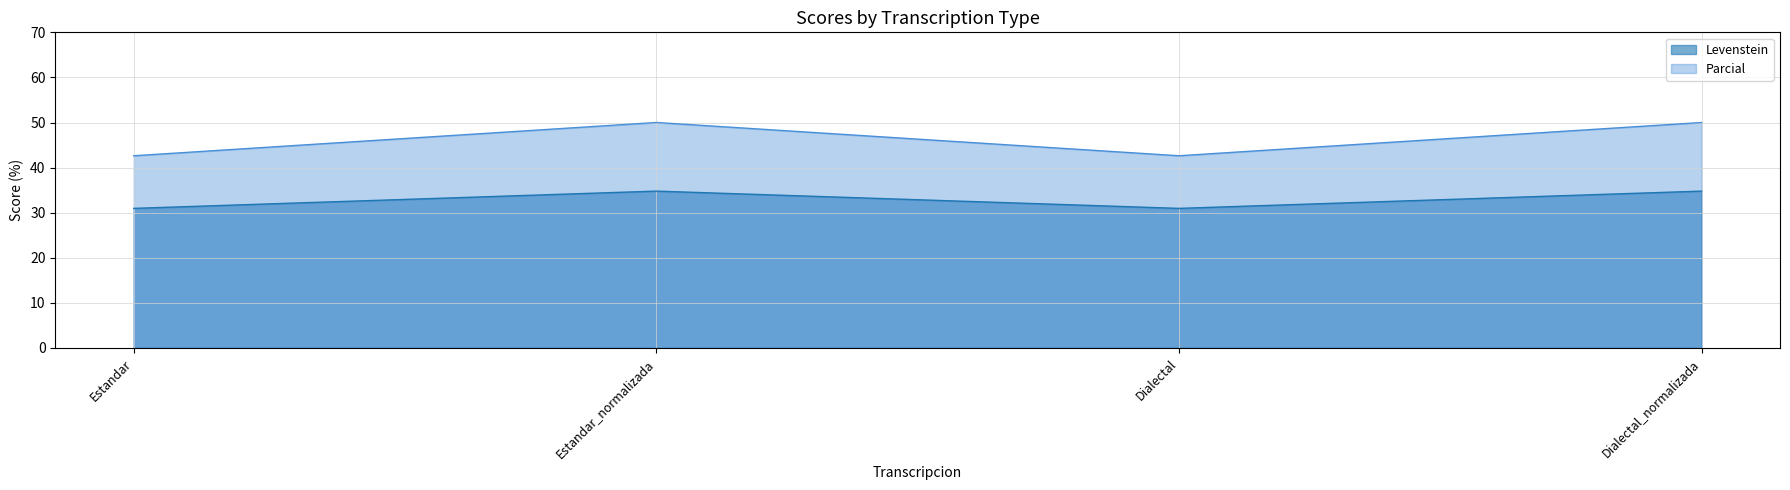

At Estandar, list the series in order from largest to smallest.

Parcial, Levenstein